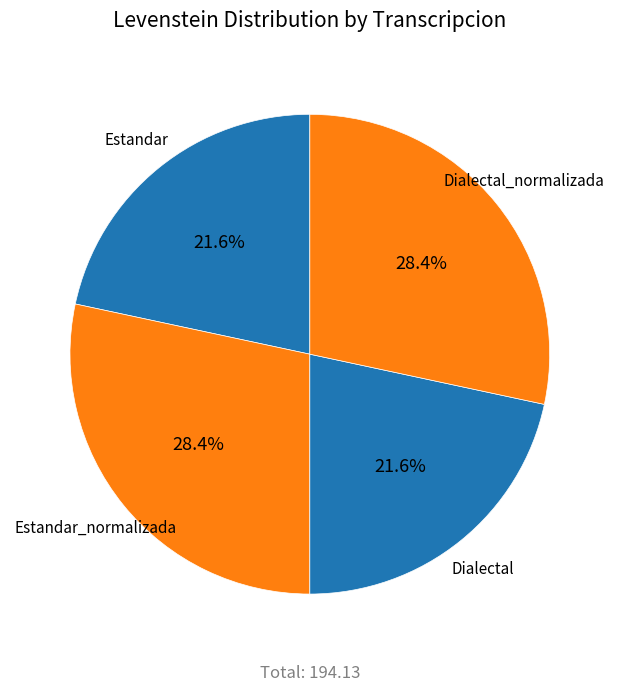

What percentage is NOT represented by Estandar_normalizada?

71.6%